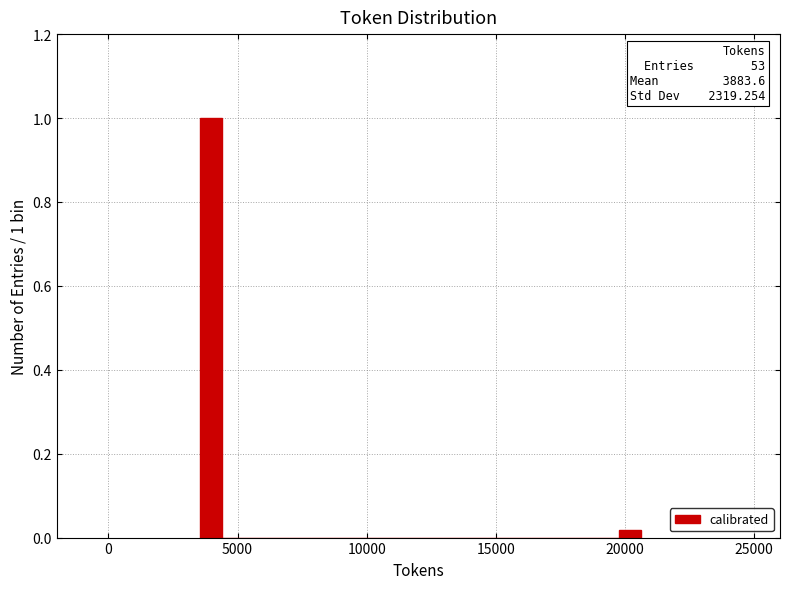

Read against the x-axis, roughly where is the centre of the tallest bar?

4000